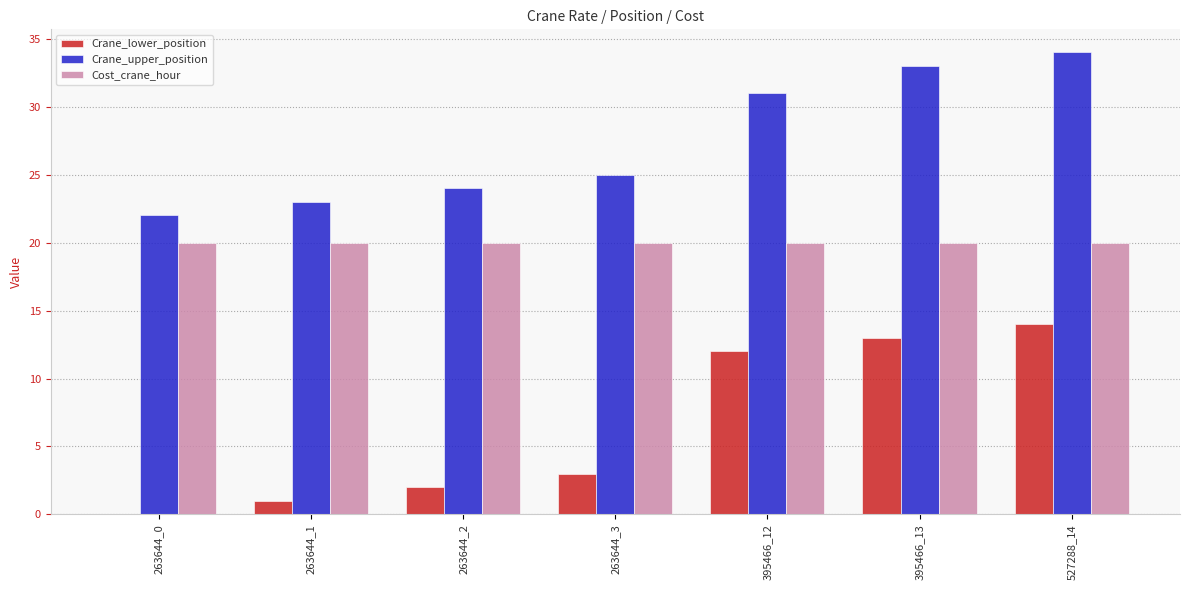

Read the Cost_crane_hour value at 263644_2.

20